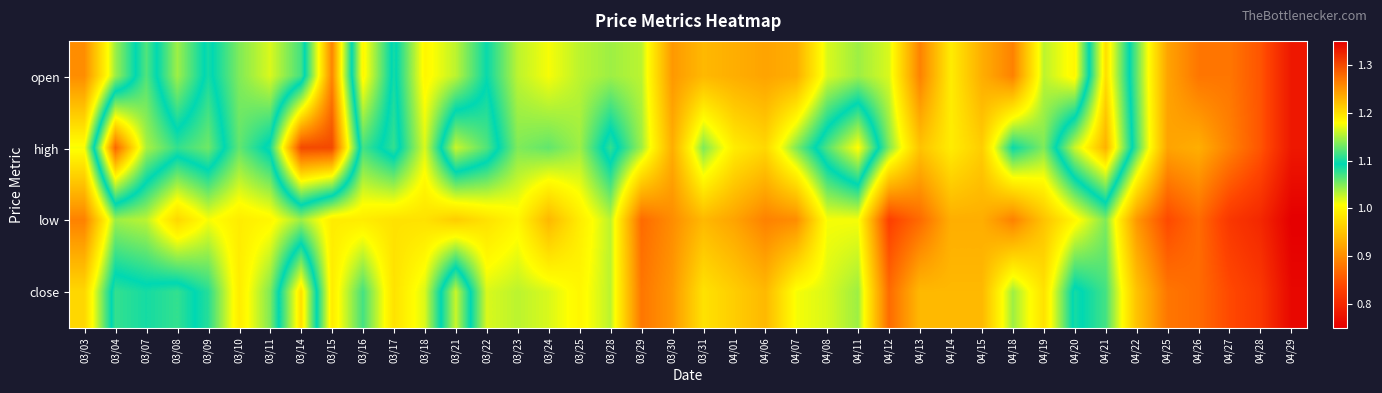

How many categories are shown in the chart?

40